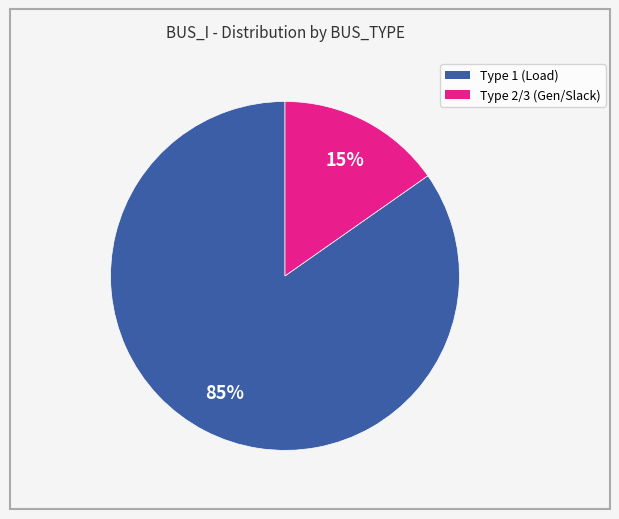

Does Type 2 represent more than half of the total?

No